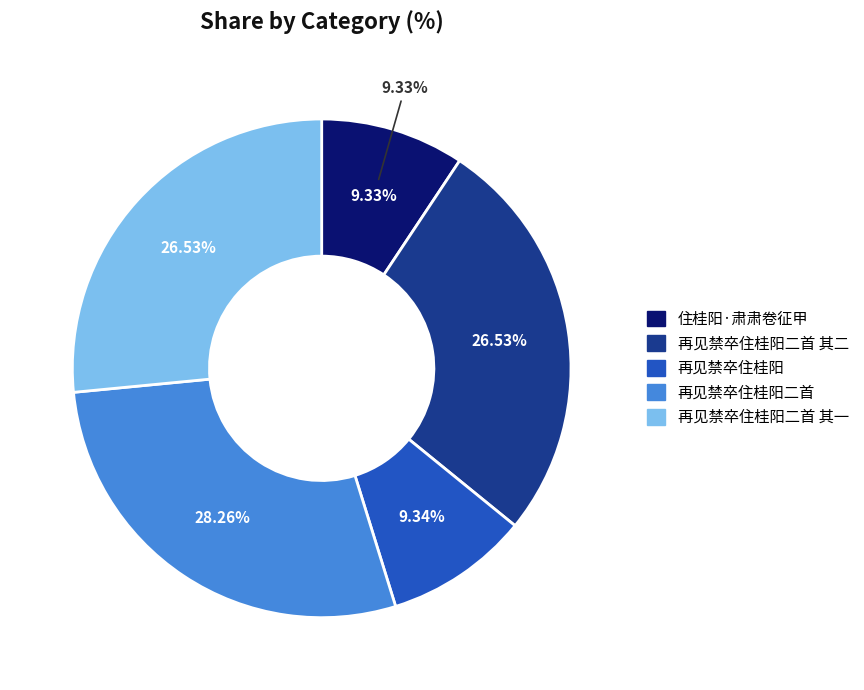

How many slices are in this pie chart?

5